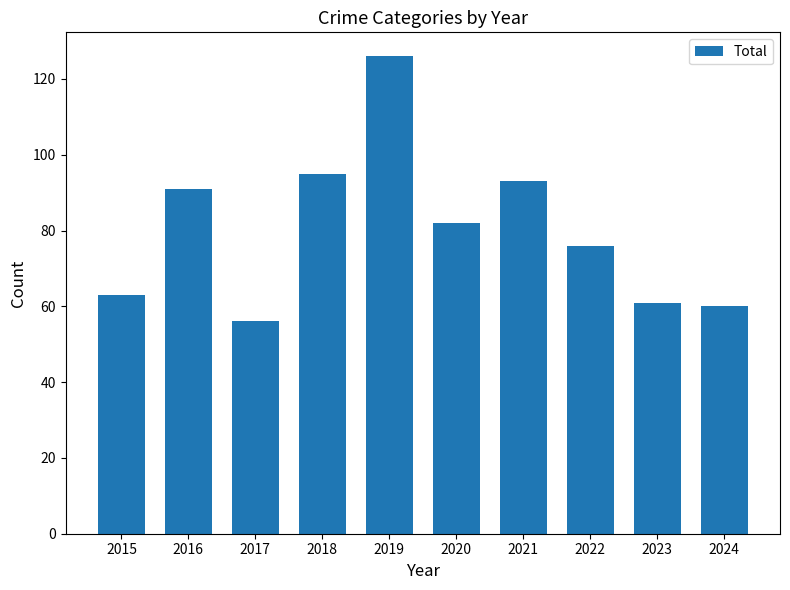

Between 2023 and 2018, which is larger?

2018